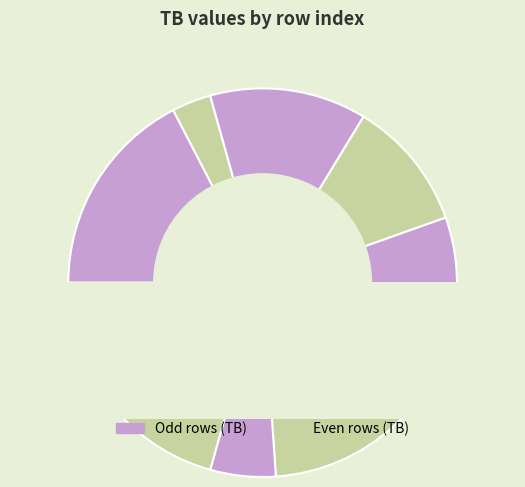

How much of the chart is everything except 4?

92.4%